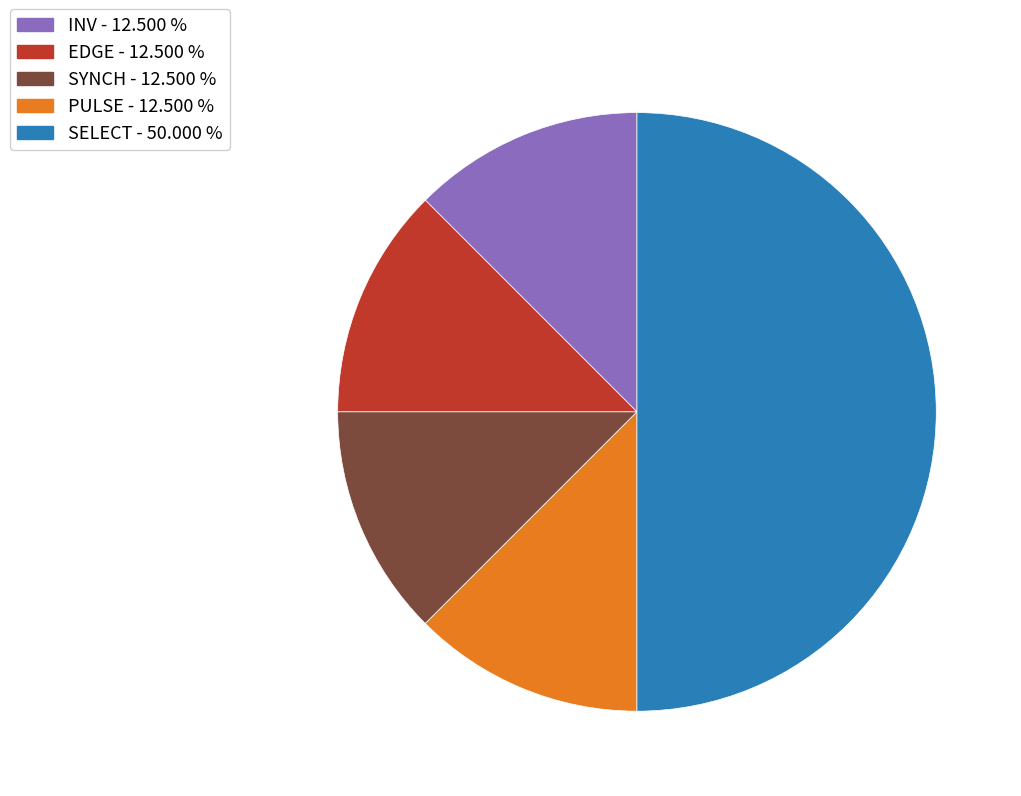

What is the ratio of the value at EDGE to the value at PULSE?

1.0